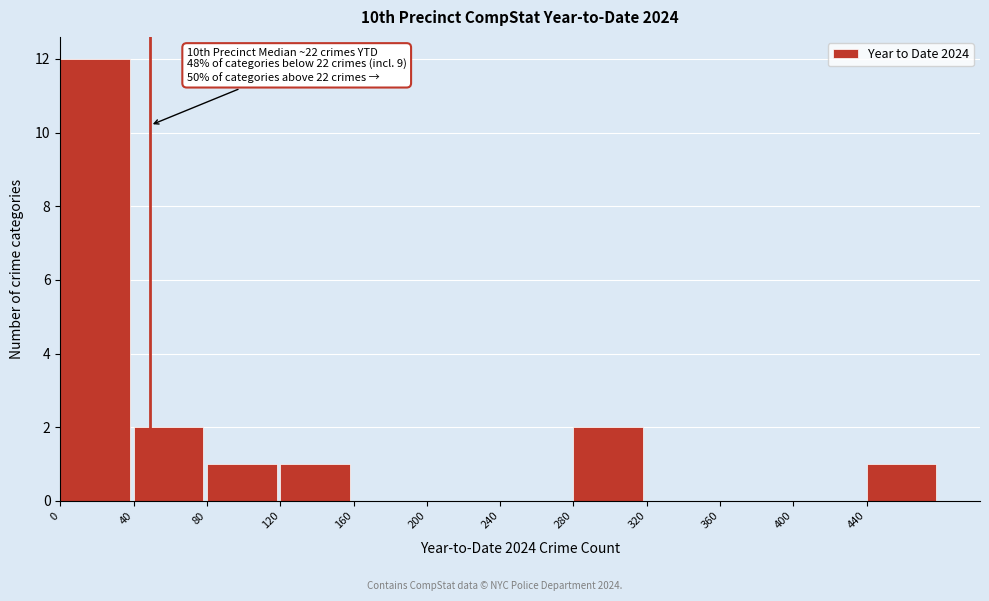

Over which range of the x-axis is the bar tallest?

0 to 40